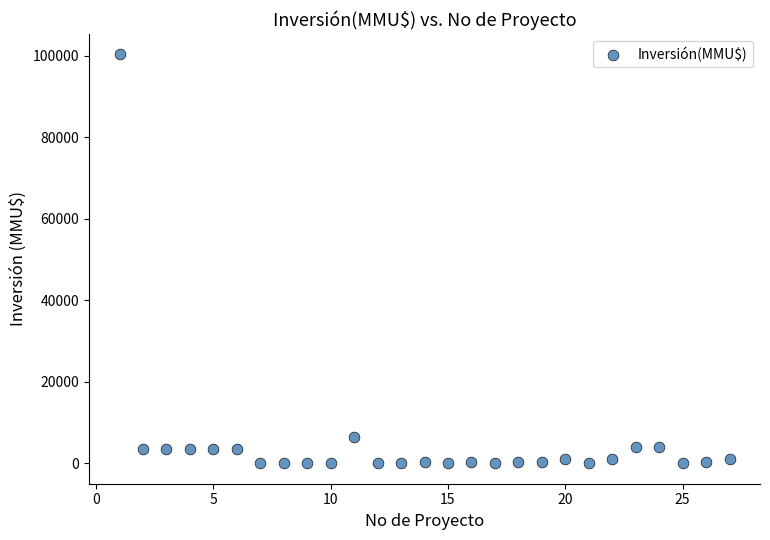

What Y value in the scatter plot is closest to 50160?

6500